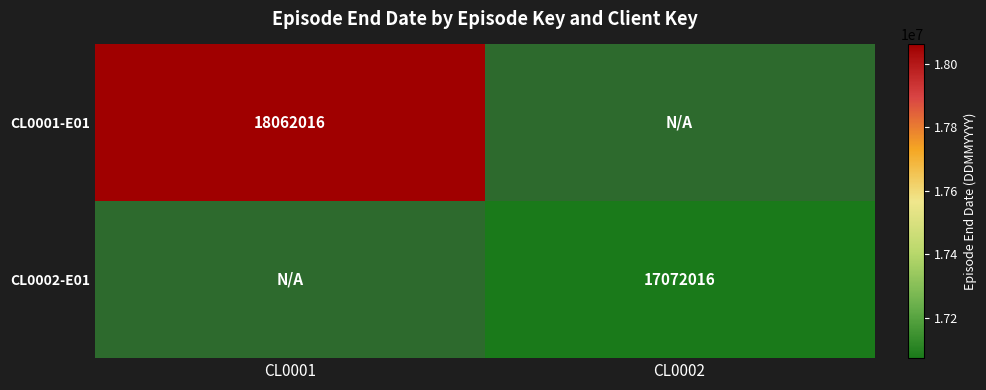

What is the greatest value displayed?

18062016.0